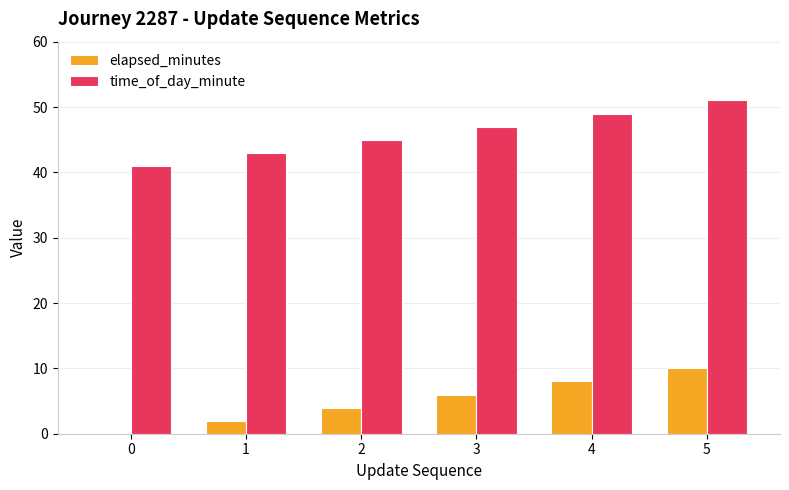

At which category is the sum across all series the highest?

5